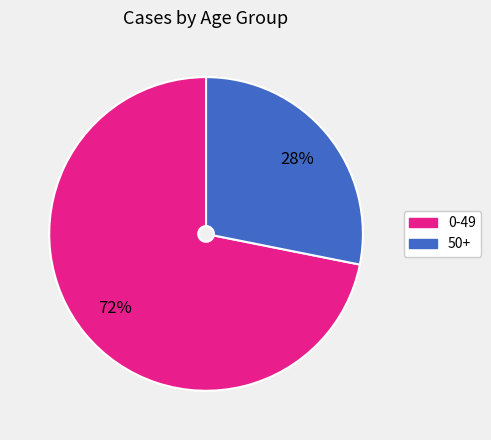

To the nearest percent, what is the difference between the largest and smallest slice percentages?

44%